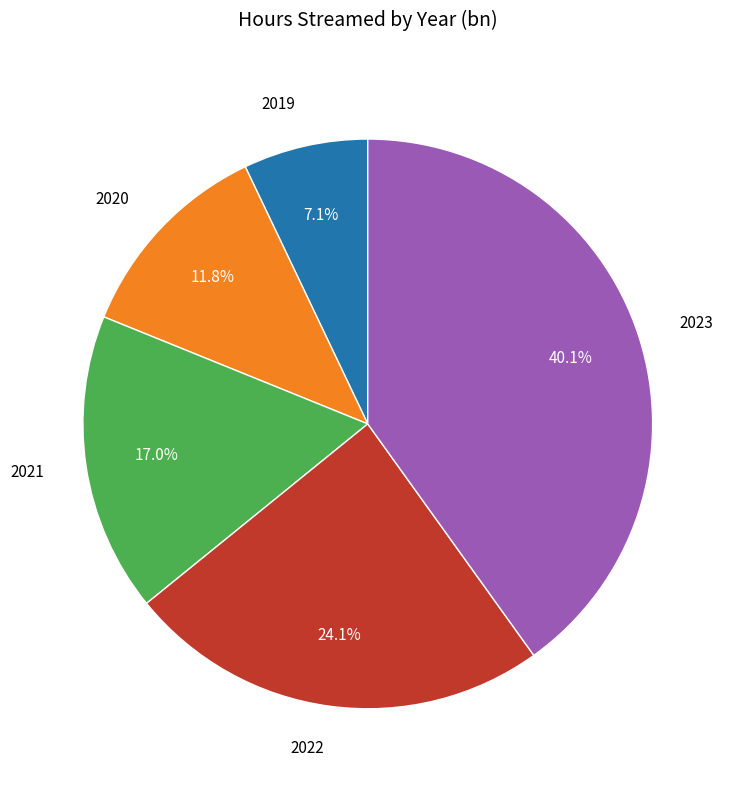

Is 2023 the majority of the pie?

No